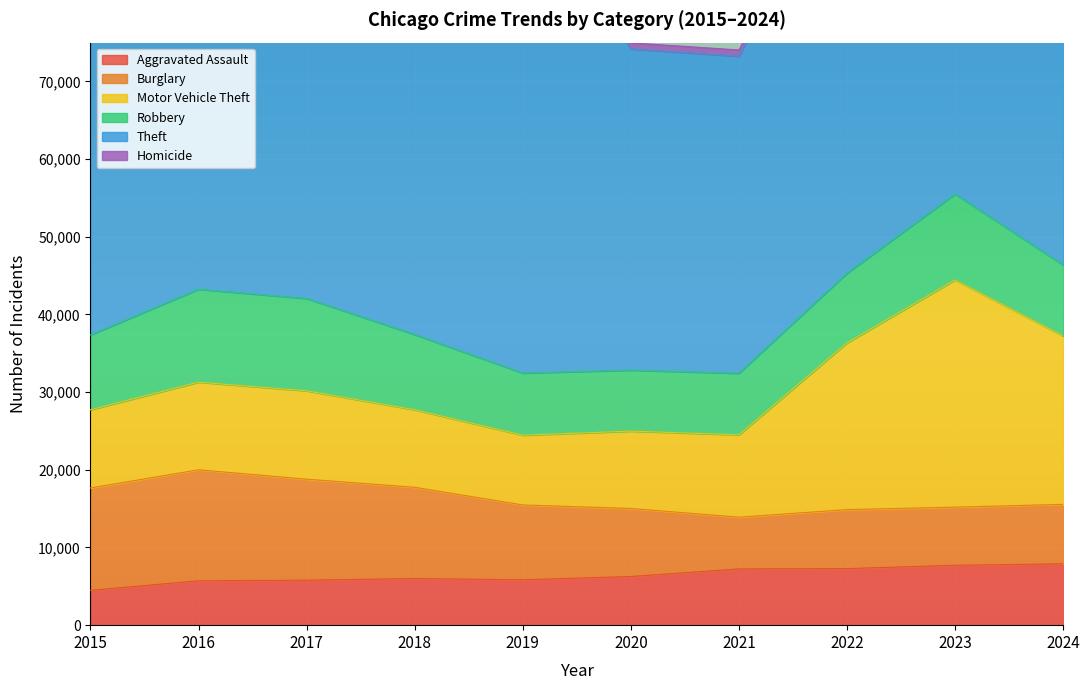

At which category does Robbery reach its first local valley?

2020